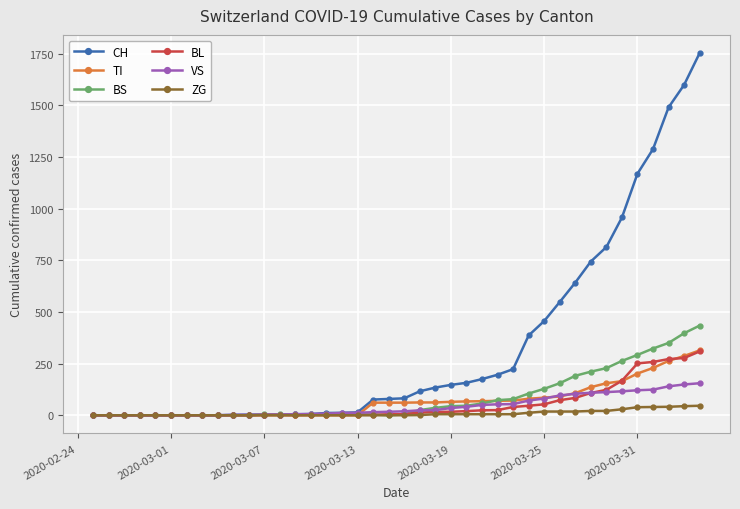

What is the value of the BL point at the 17th from the left?

2